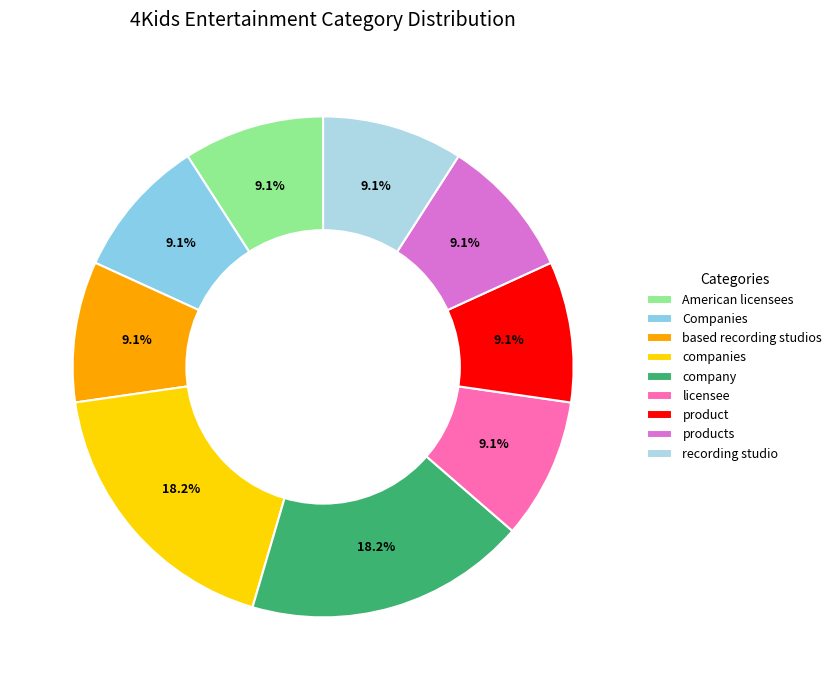

Combined, what portion of the pie is companies and licensee?

27.3%